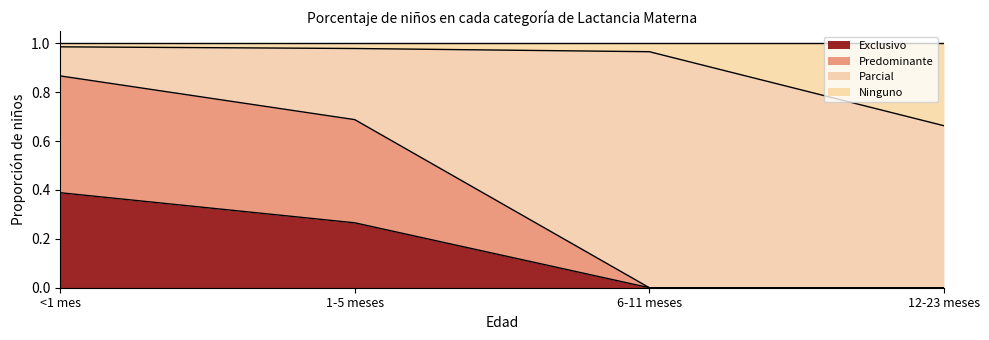

What are all the series names shown in the legend?

Exclusivo, Predominante, Parcial, Ninguno